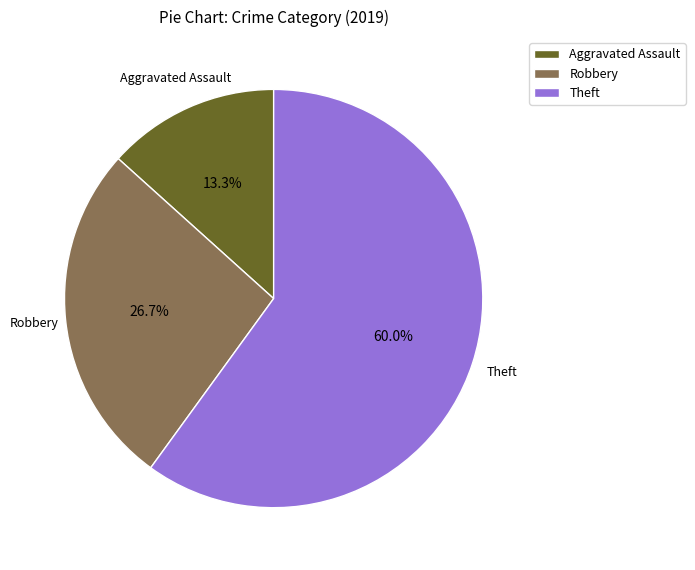

Rank the categories by value from lowest to highest.

Aggravated Assault, Robbery, Theft